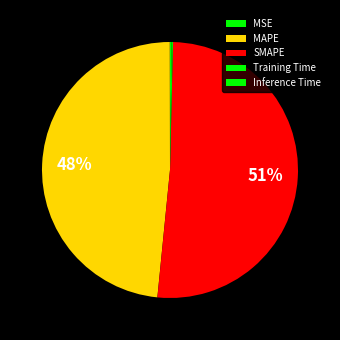

Is there a majority slice in this chart?

Yes